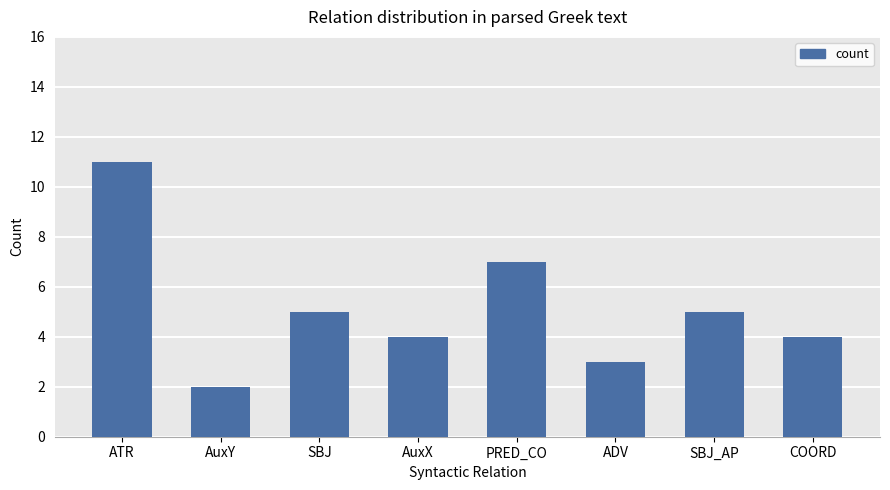

What is the minimum value shown in the chart?

2